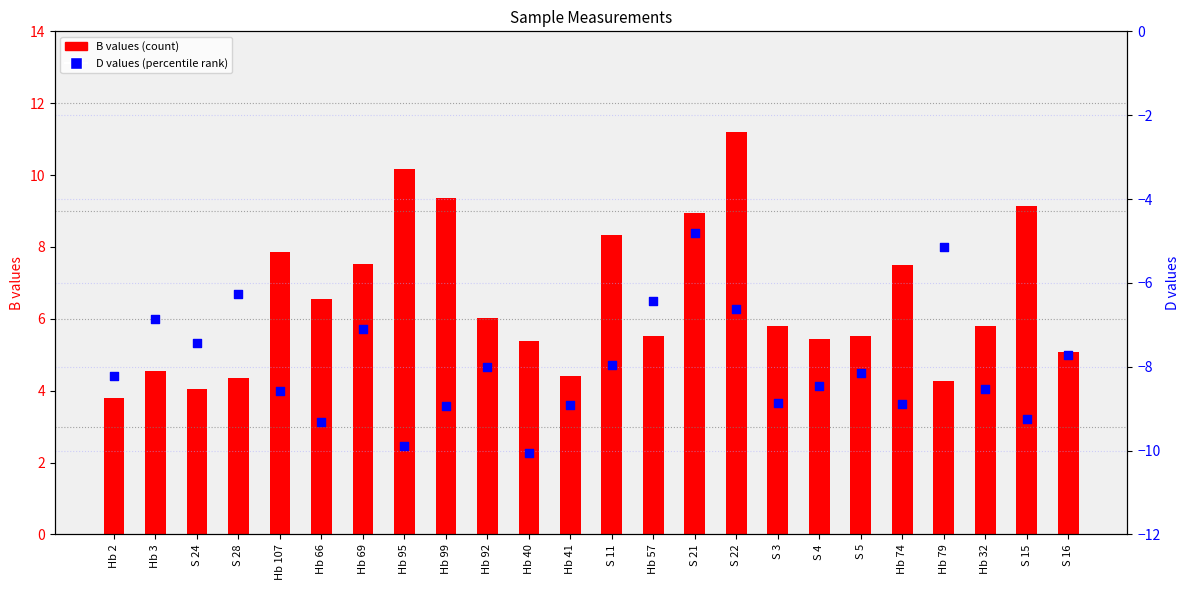

At which category is the sum across all series the highest?

S 22